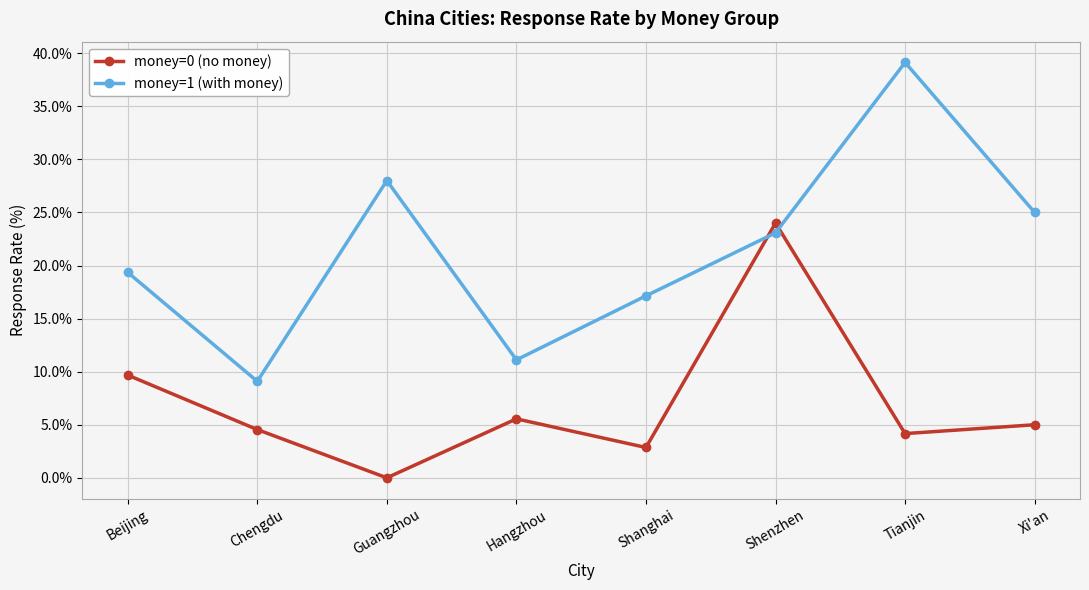

Reading left to right, list all the values displayed in this chart.

money=0 (no money): Beijing=9.7	Chengdu=4.5	Guangzhou=0.0	Hangzhou=5.6	Shanghai=2.9	Shenzhen=24.0	Tianjin=4.2	Xi'an=5.0
money=1 (with money): Beijing=19.4	Chengdu=9.1	Guangzhou=28.0	Hangzhou=11.1	Shanghai=17.1	Shenzhen=23.1	Tianjin=39.1	Xi'an=25.0